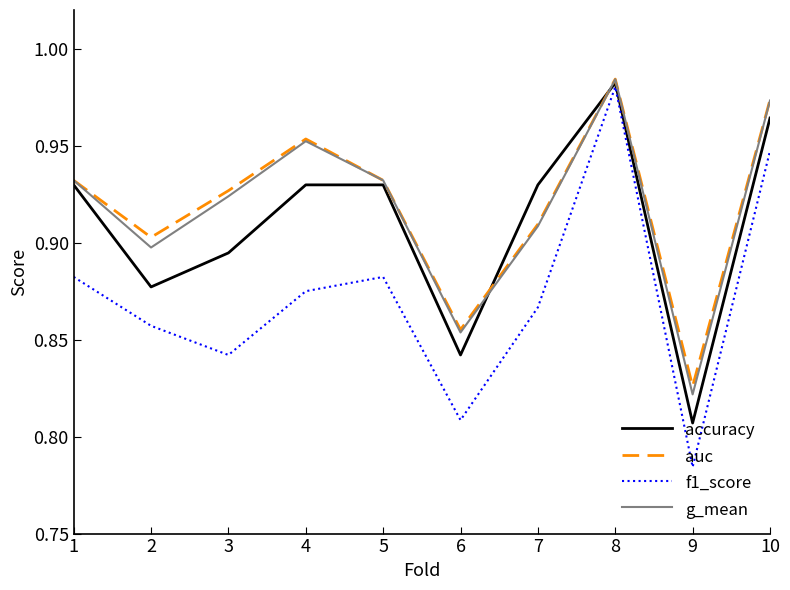

Which series changed the most between 1 and 2?

accuracy